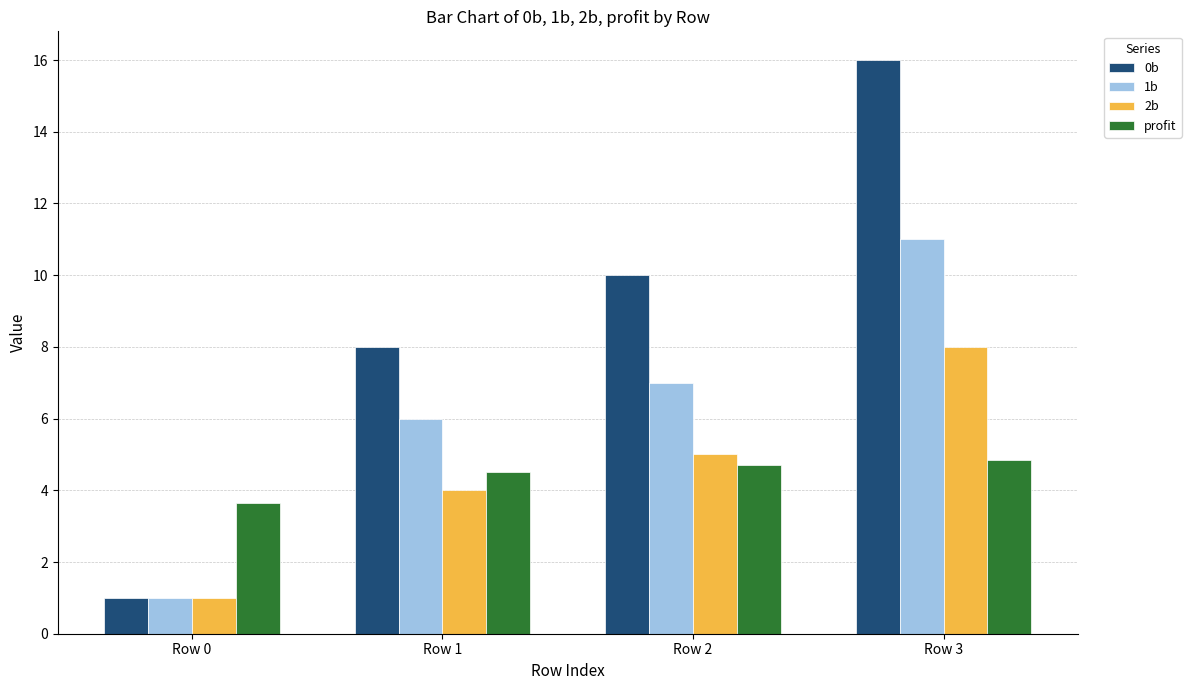

What is the difference between the maximum and minimum values in the 1b series?

10.0